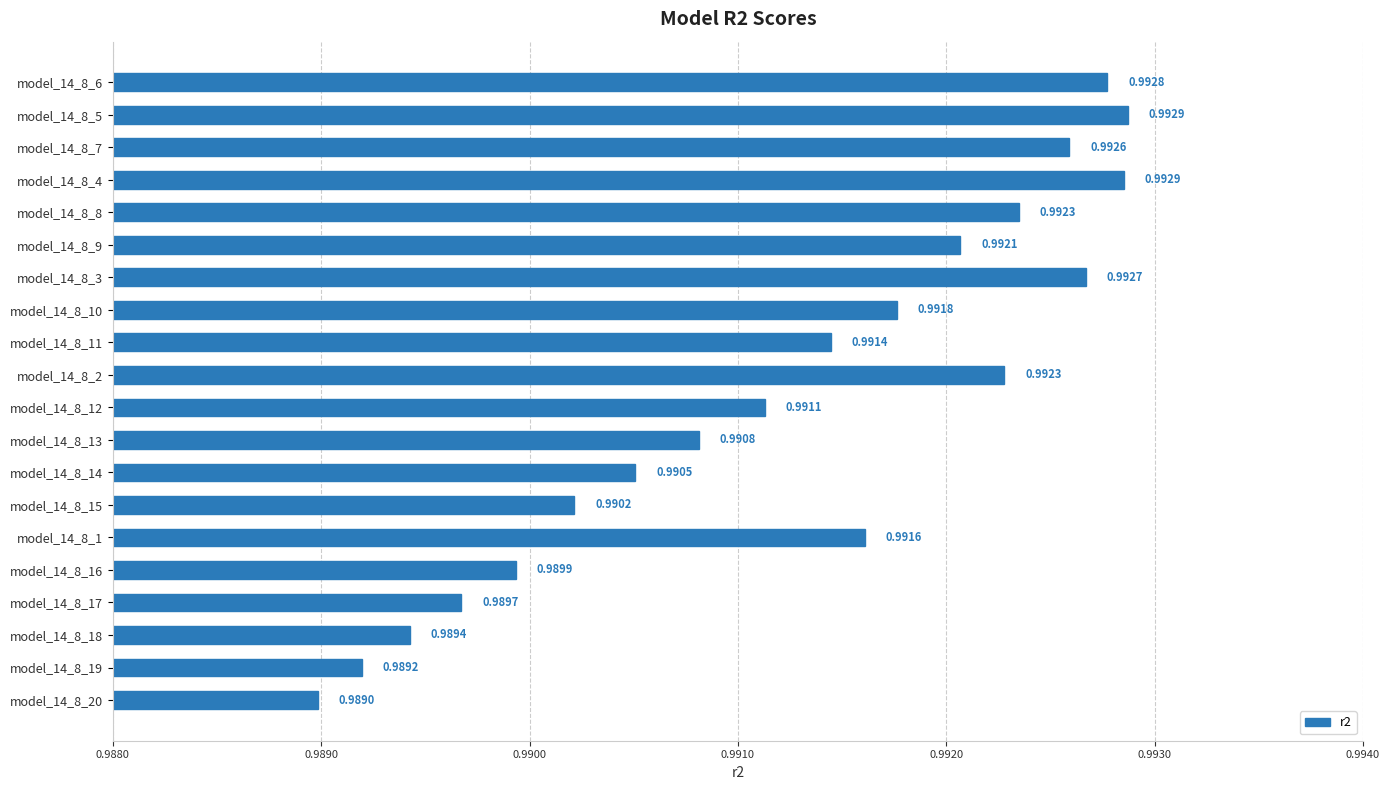

At which category does the chart reach its minimum across all series?

model_14_8_20